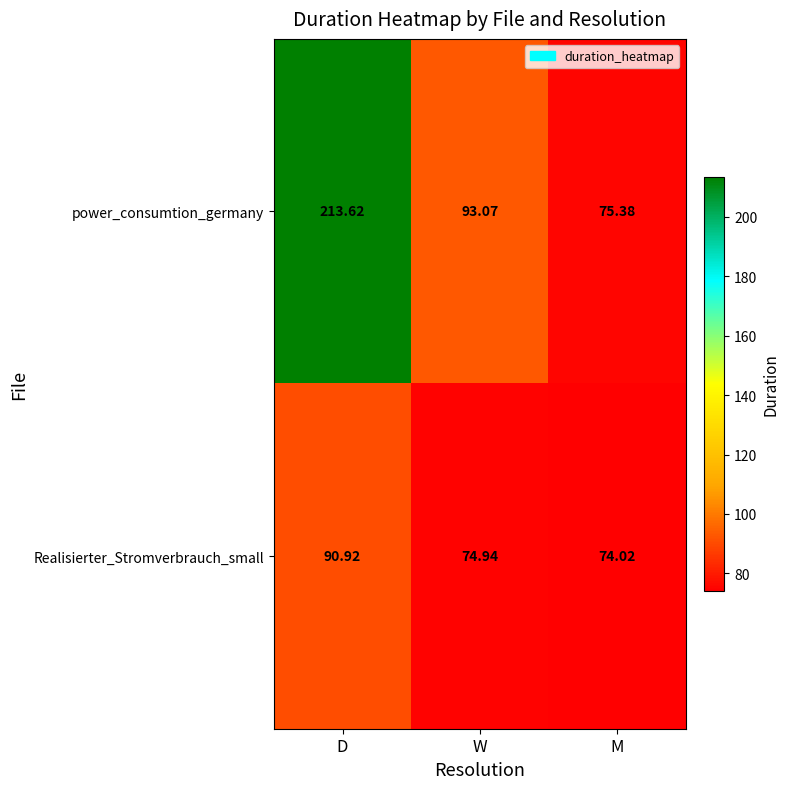

Where is power_consumtion_germany nearest to the value 144?

W